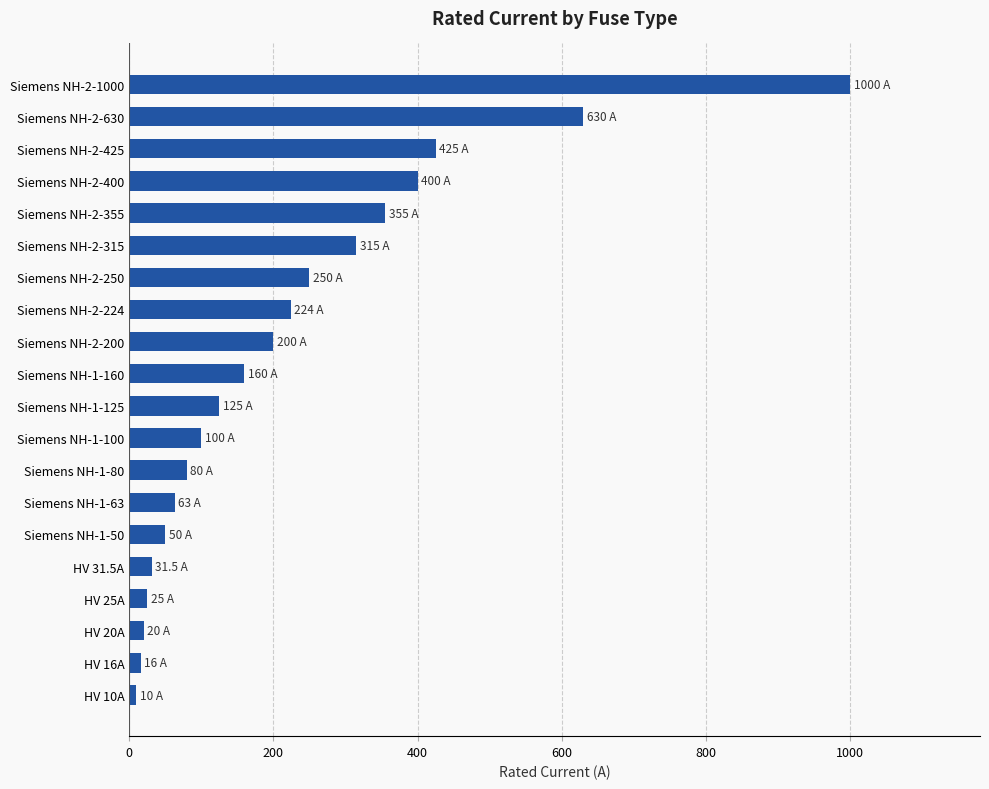

The chart shows a value of 118.9 at Siemens NH-2-400. True or false?

False